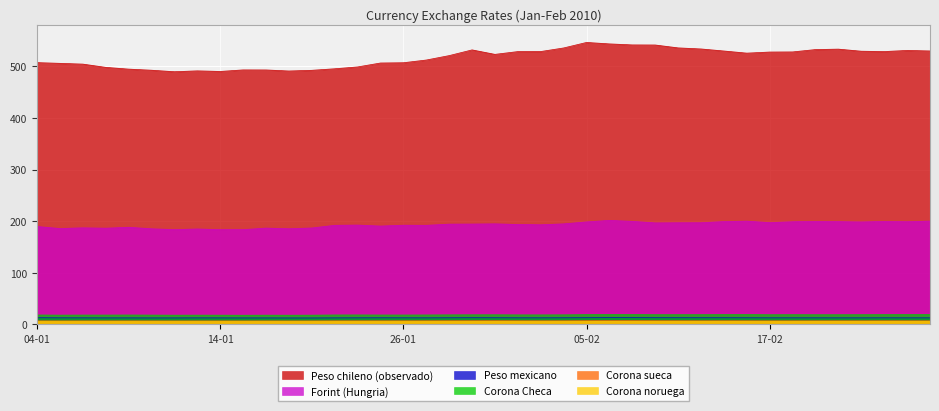

Does the chart display data point markers on the line(s)?

No